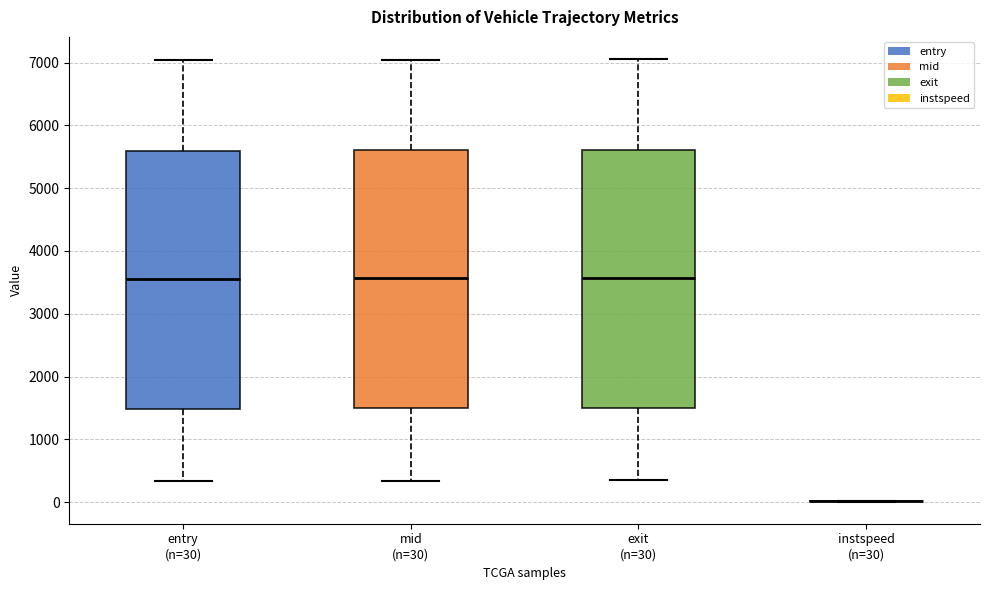

Reading left to right, transcribe this box plot: for each box, give where its median line is, the range the box spans, and where its two whiskers end, as read against the y-axis. The values are not printed on the chart, so give them approximately, as read against the axis.

entry (n=30): median 3600, box 1500 to 5600, whiskers 300 to 7000
mid (n=30): median 3600, box 1500 to 5600, whiskers 300 to 7000
exit (n=30): median 3600, box 1500 to 5600, whiskers 400 to 7100
instspeed (n=30): box collapsed to a line at 0, whiskers 0 to 0